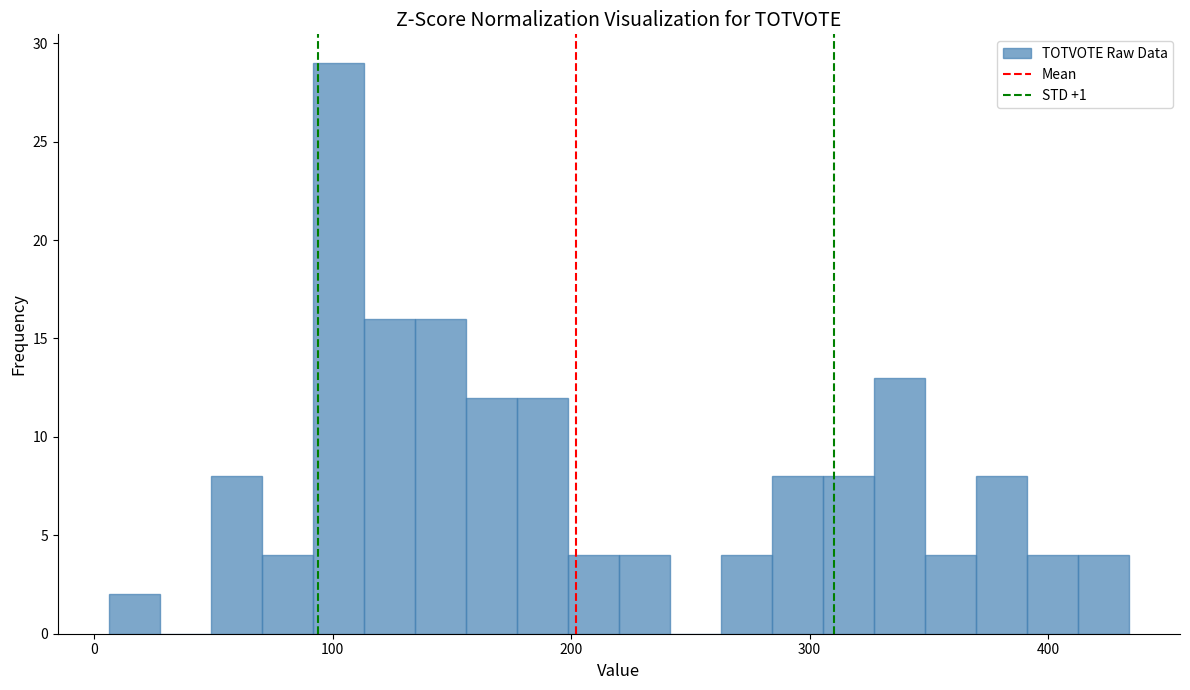

Around what value on the x-axis is the tallest bar? Give the approximate position of its centre, as read against the axis.

100